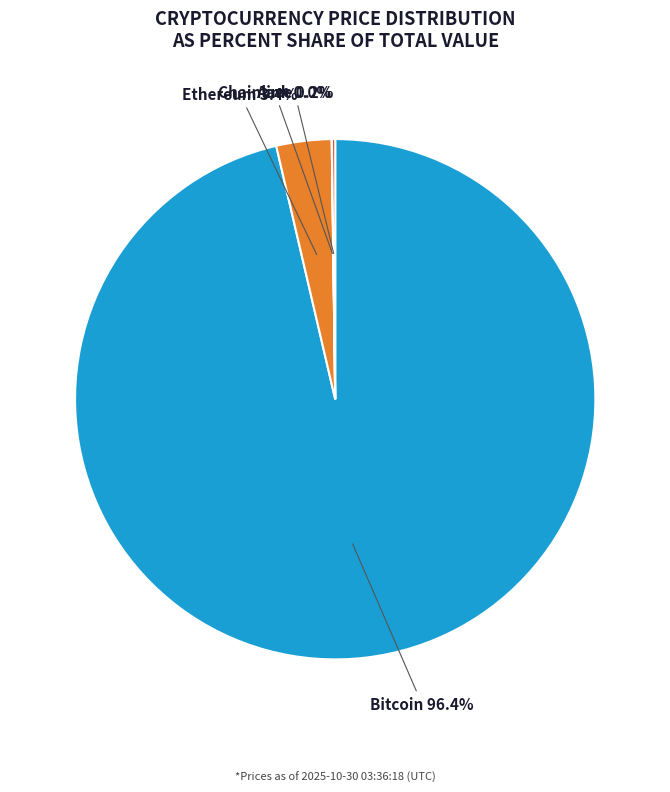

Do Ethereum and Bitcoin together represent more than half of the pie?

Yes